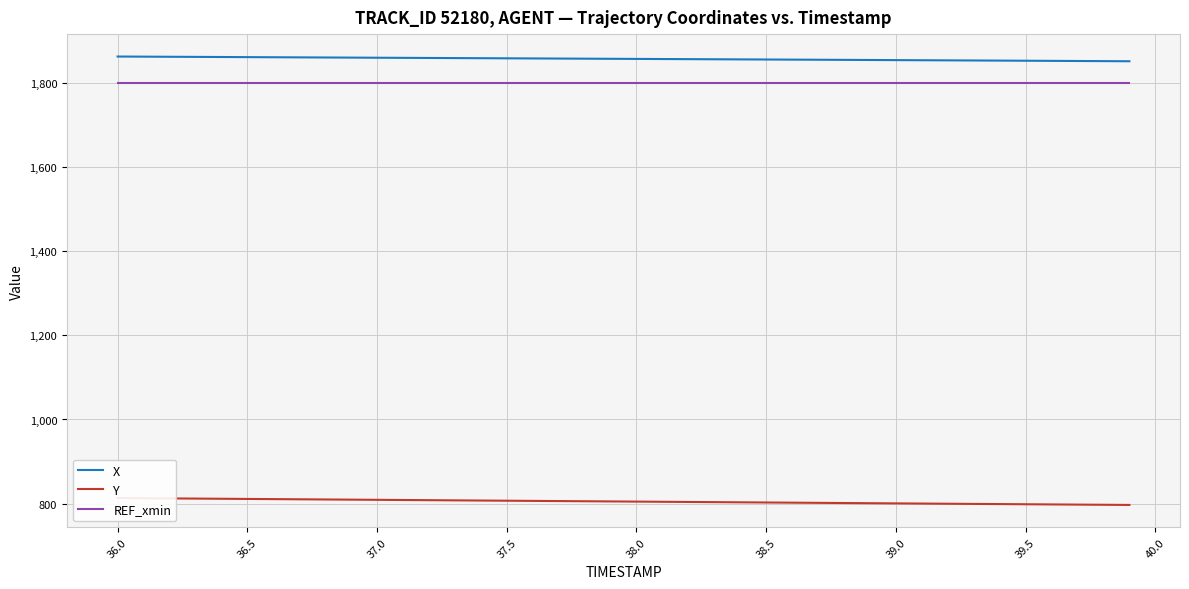

The X series shows 1861.2 at 36.5. True or false?

True